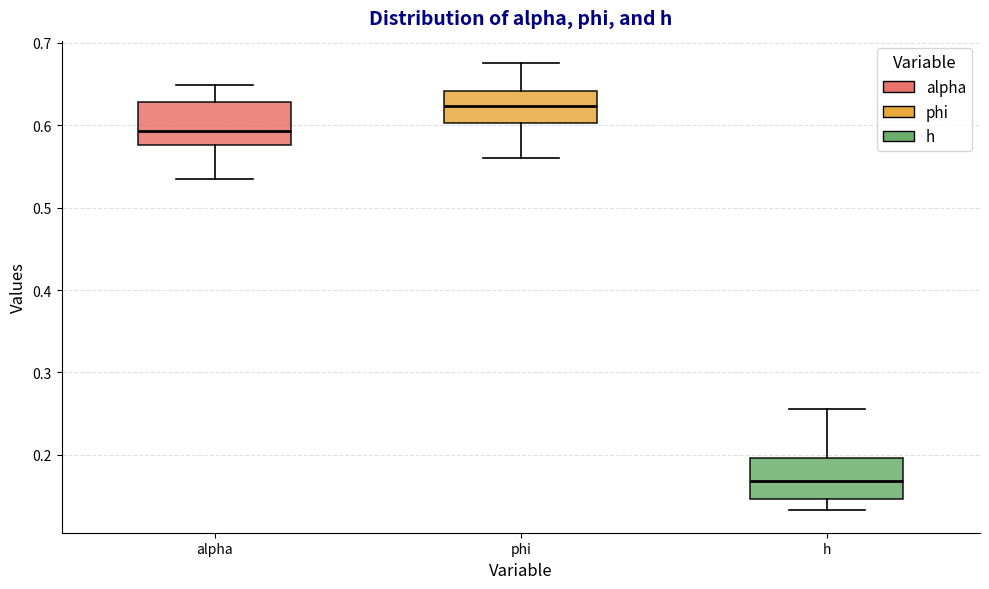

Reading left to right, transcribe this box plot: for each box, give where its median line is, the range the box spans, and where its two whiskers end, as read against the y-axis. The values are not printed on the chart, so give them approximately, as read against the axis.

alpha: median 0.59, box 0.58 to 0.63, whiskers 0.53 to 0.65
phi: median 0.62, box 0.60 to 0.64, whiskers 0.56 to 0.68
h: median 0.17, box 0.15 to 0.20, whiskers 0.13 to 0.26